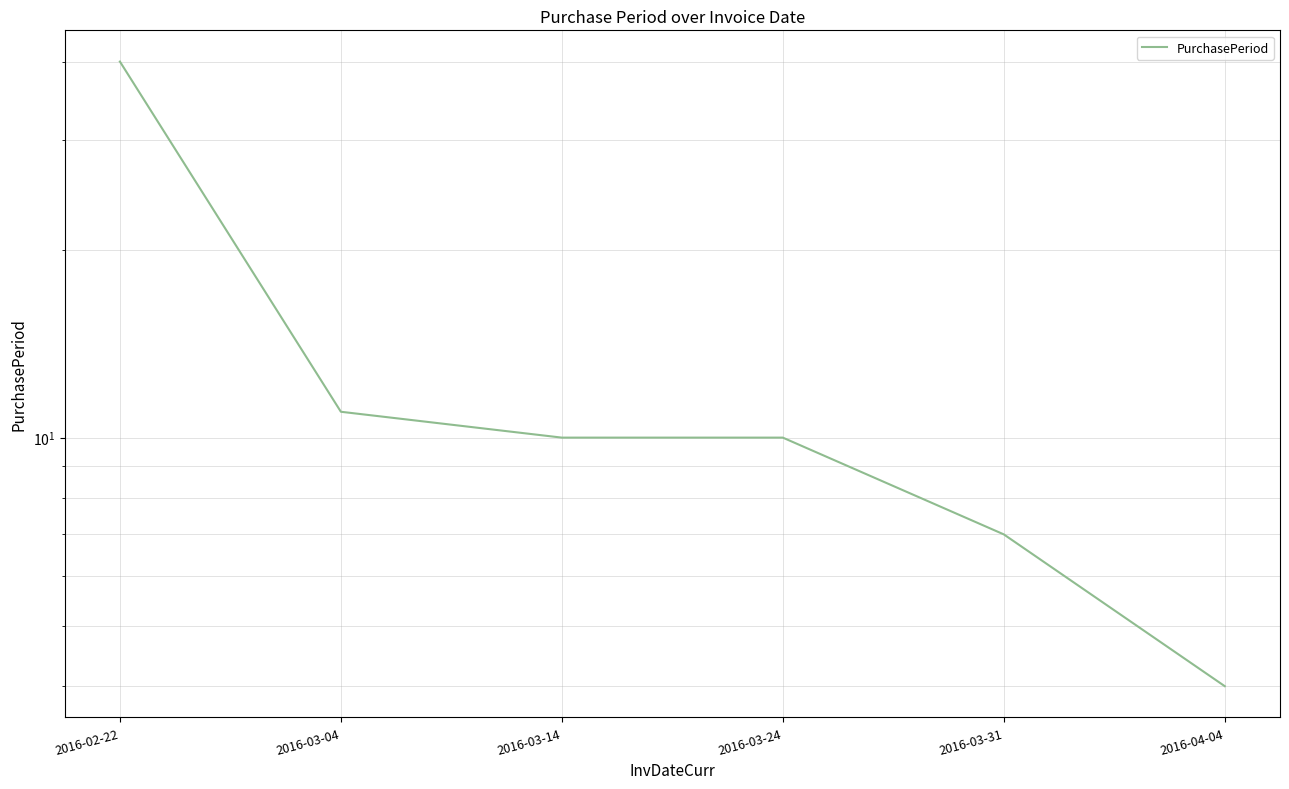

Reading left to right, list all the values displayed in this chart.

40	11	10	10	7	4